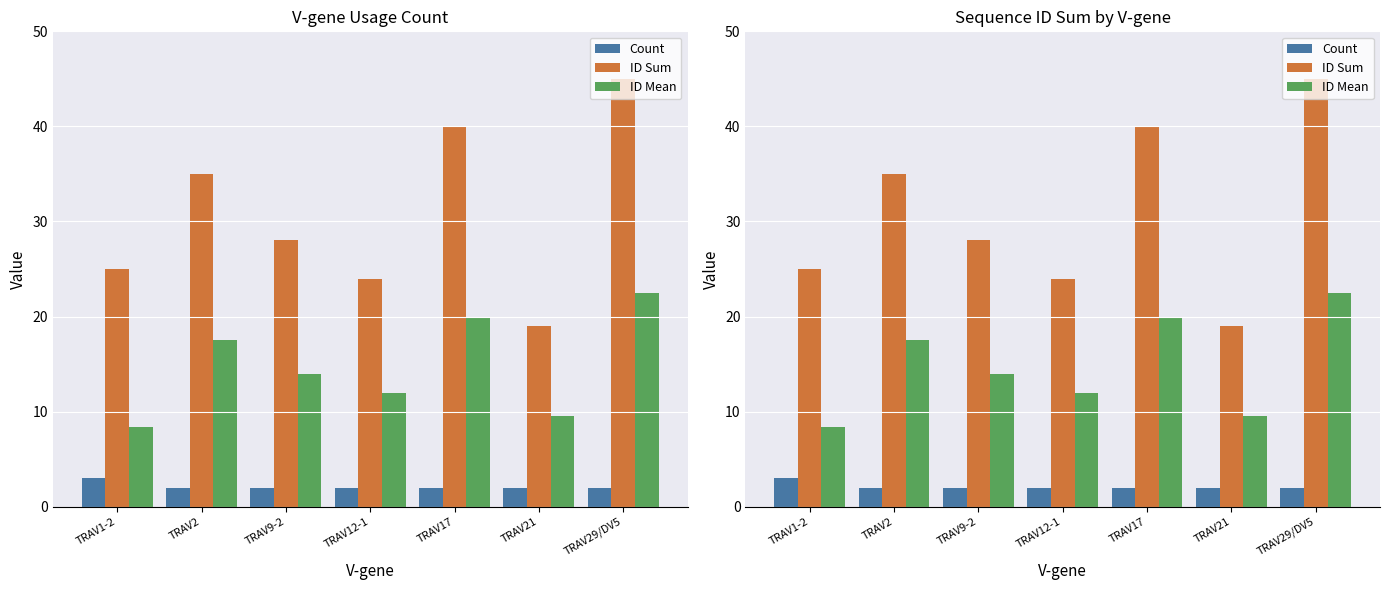

How many groups of bars are there?

7